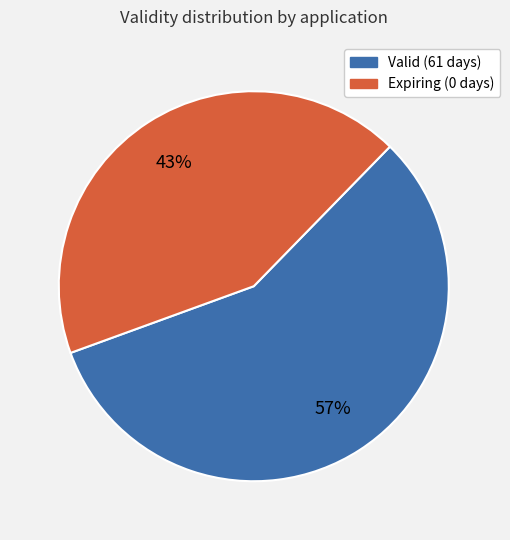

Is there any slice that represents more than half of the pie?

Yes